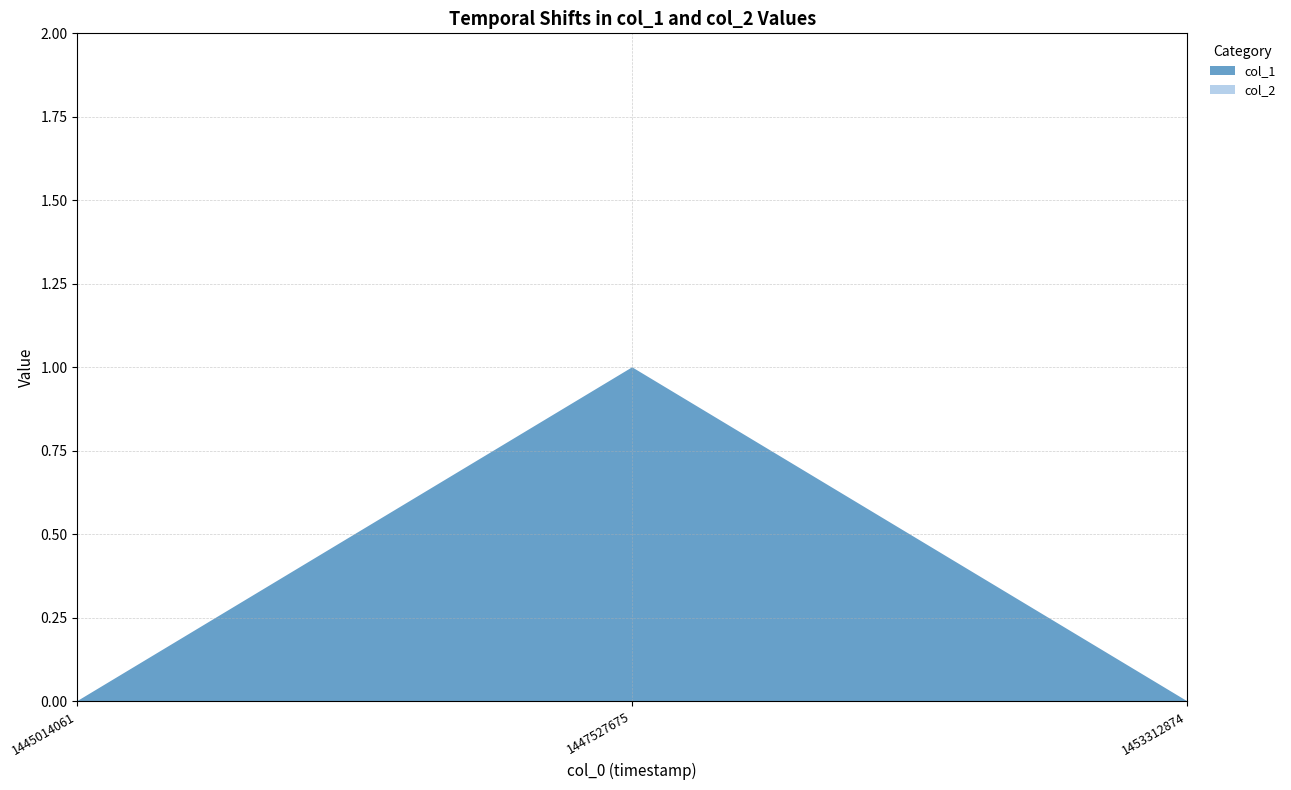

Reading right to left, what are all the values shown in this chart?

col_1: 1453312874=0	1447527675=1	1445014061=0
col_2: 1453312874=0	1447527675=0	1445014061=0